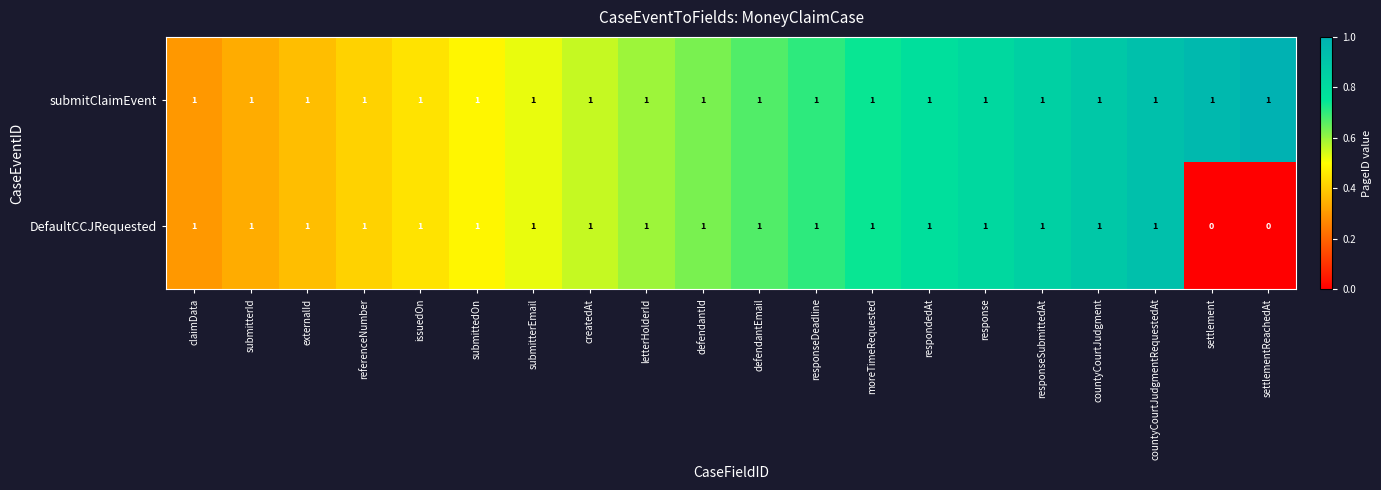

True or false: submitClaimEvent has a value of 1 at submitterId.

True